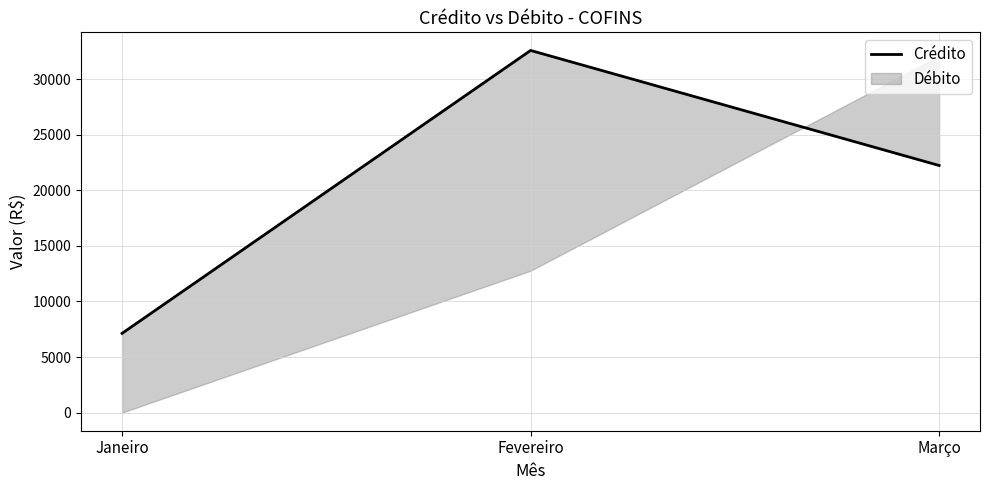

Is it true that the value at Março is 7049.7?

False